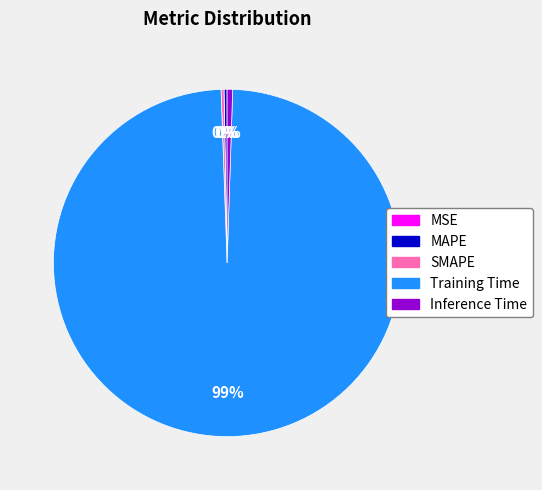

To the nearest percent, what is the average slice percentage?

20%